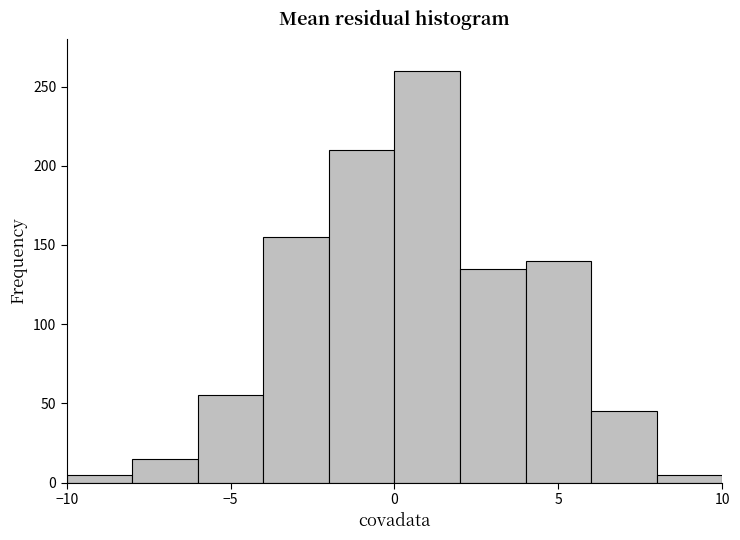

Reading left to right, list every bar in this chart as the range it spans on the x-axis followed by its height. The values are not printed on the chart, so give them approximately, as read against the axis.

-10 to -8: 5
-8 to -6: 15
-6 to -4: 55
-4 to -2: 155
-2 to 0: 210
0 to 2: 260
2 to 4: 135
4 to 6: 140
6 to 8: 45
8 to 10: 5